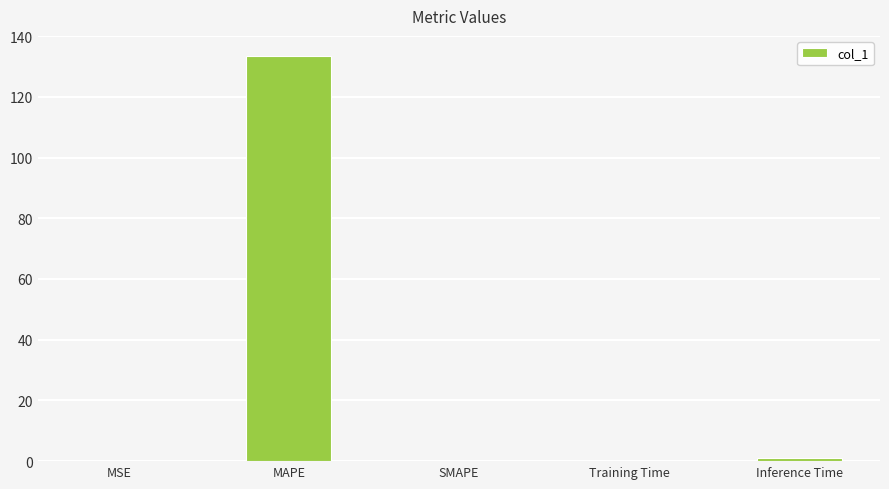

Which category has the highest value across all series?

MAPE